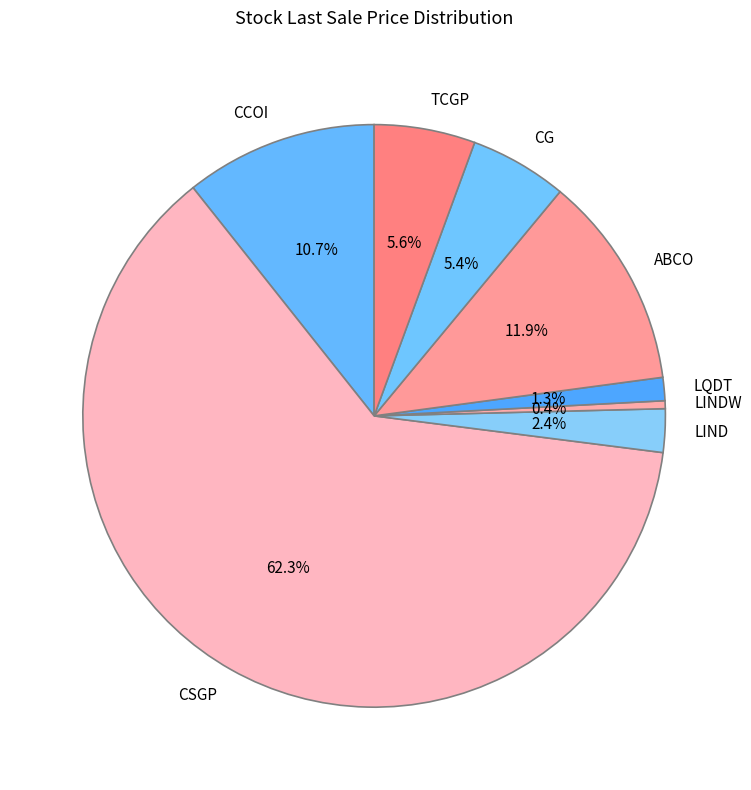

Which slice represents more than half of the pie?

CSGP